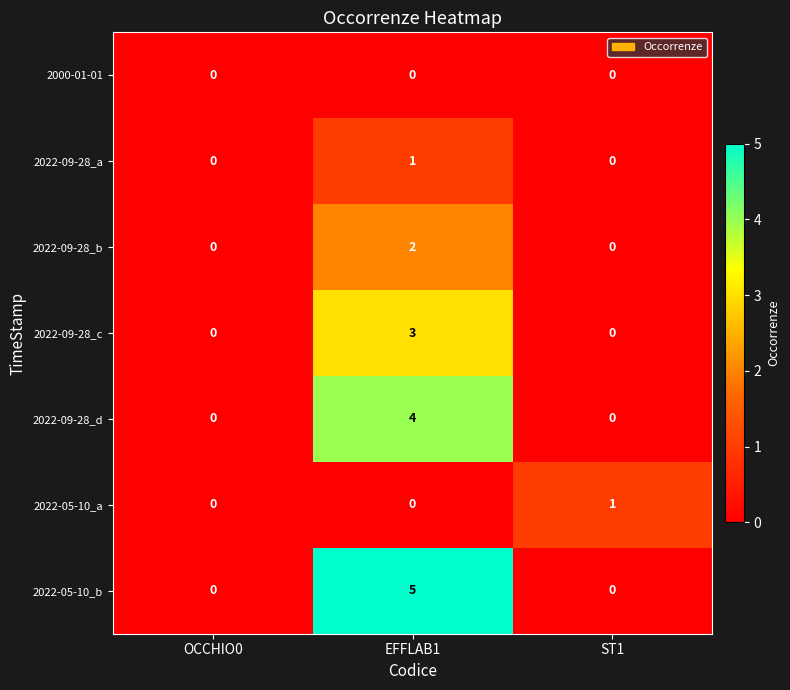

Which series has the largest total across all categories?

2022-05-10_b